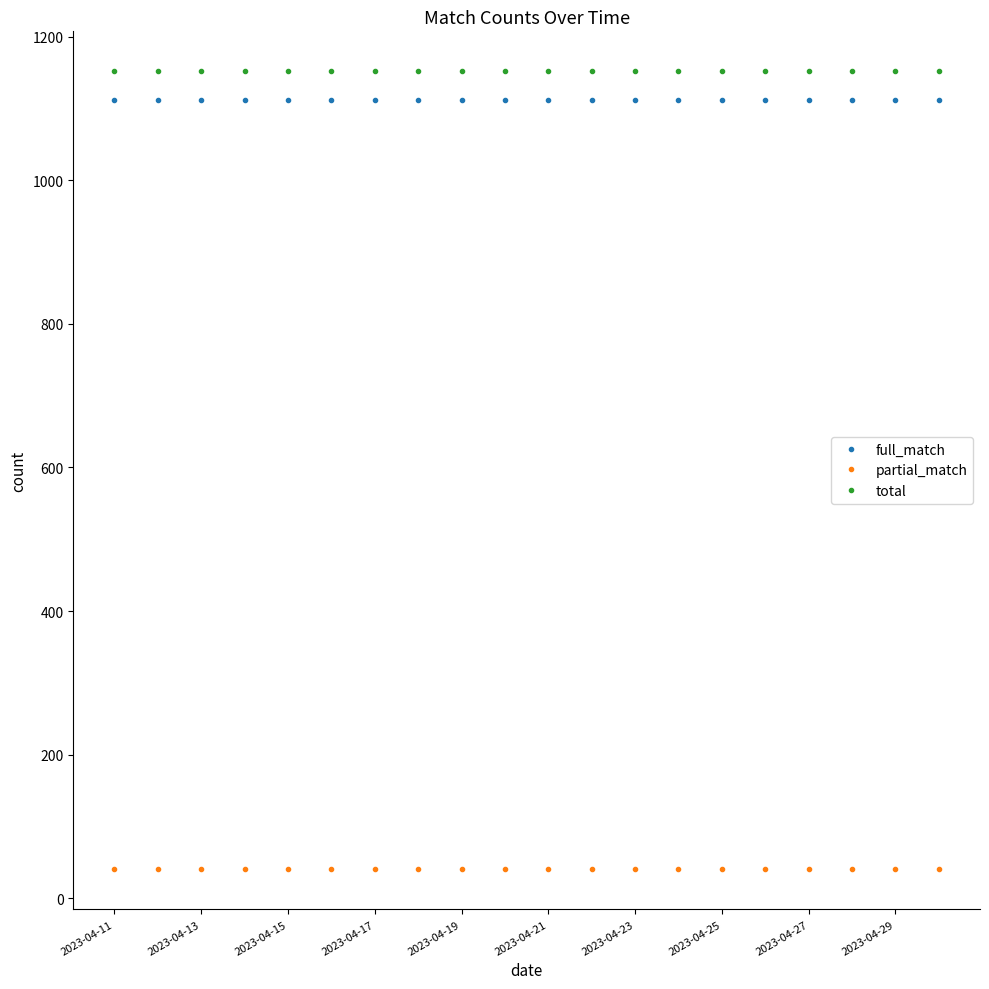

What is the smallest value displayed?

40